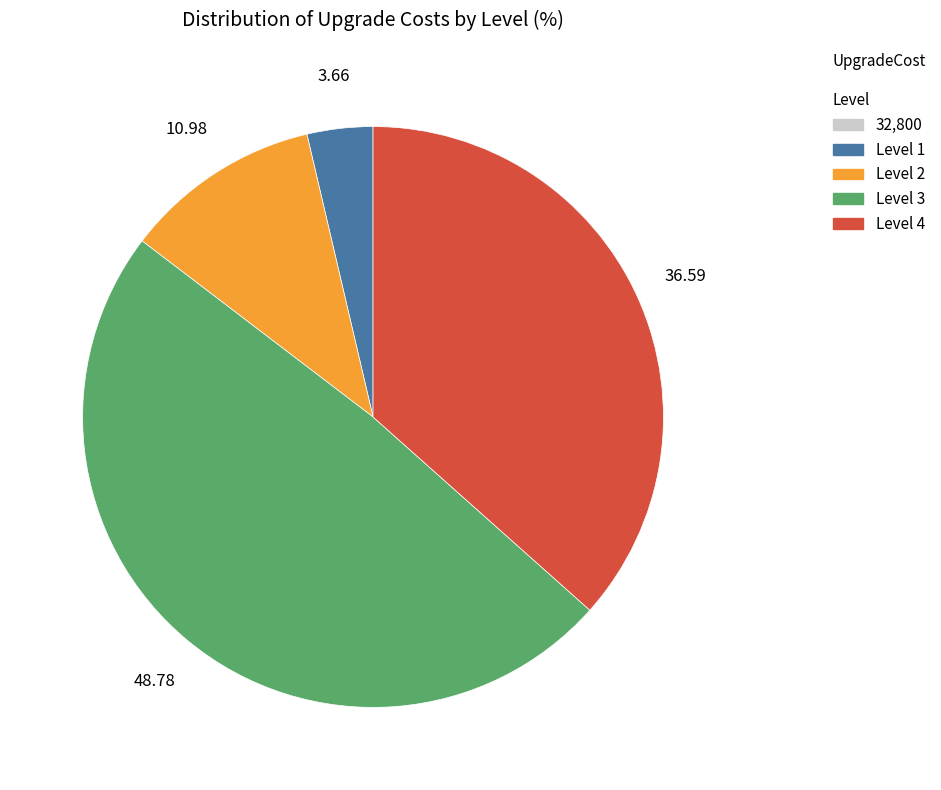

Count the number of slices in the pie.

4